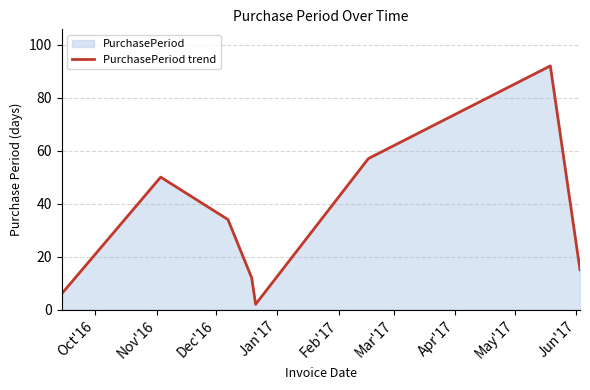

How many interior local valleys (lower than both neighbors) does the data have?

1